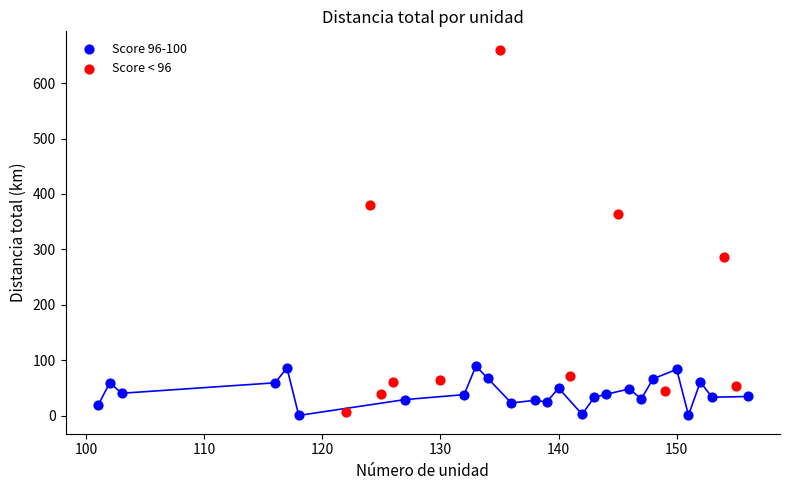

Which series has the widest spread of Y values?

Score < 96